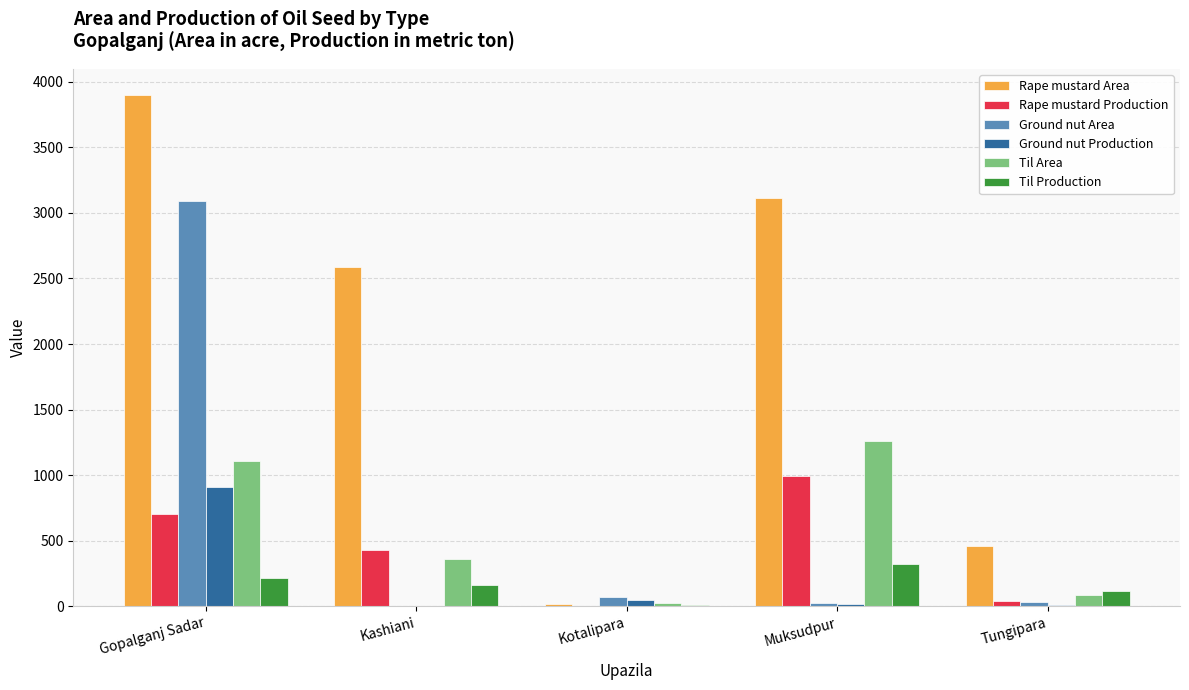

How many groups of bars are there?

5